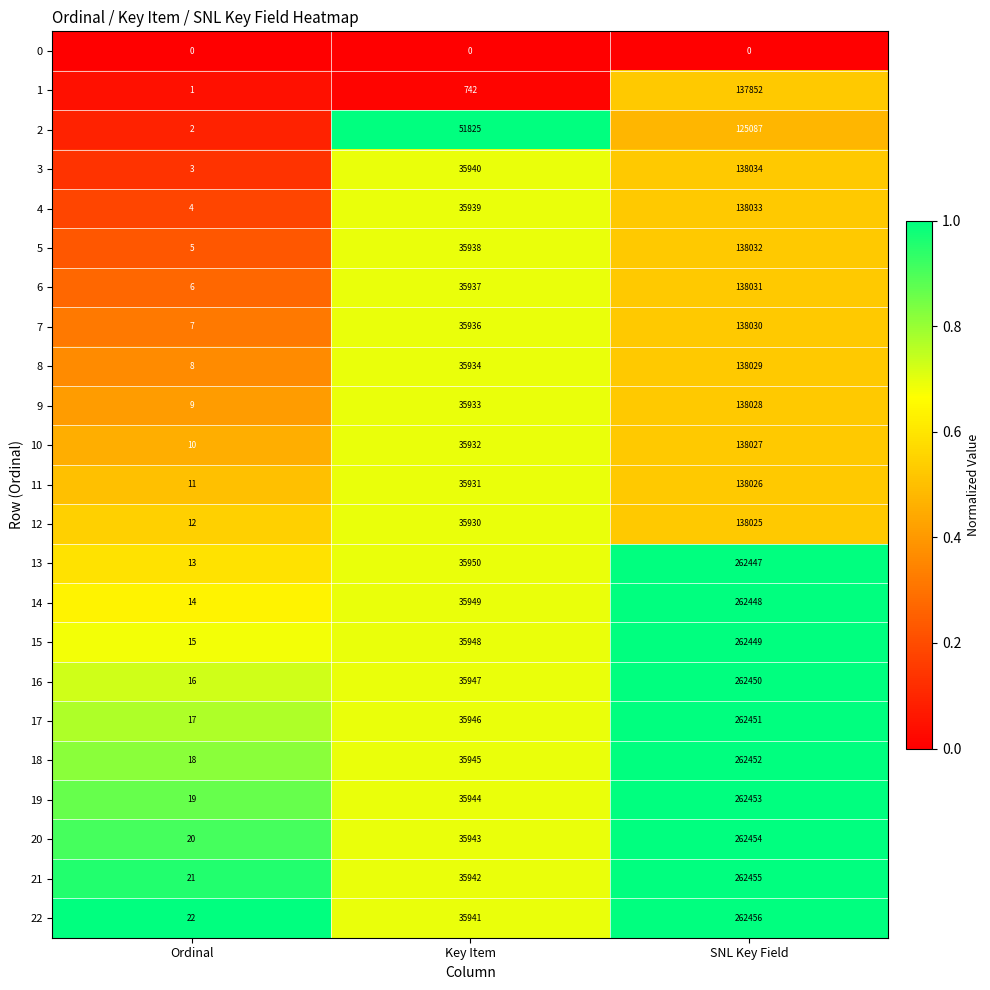

Where is 10 nearest to the value 69018?

Key Item